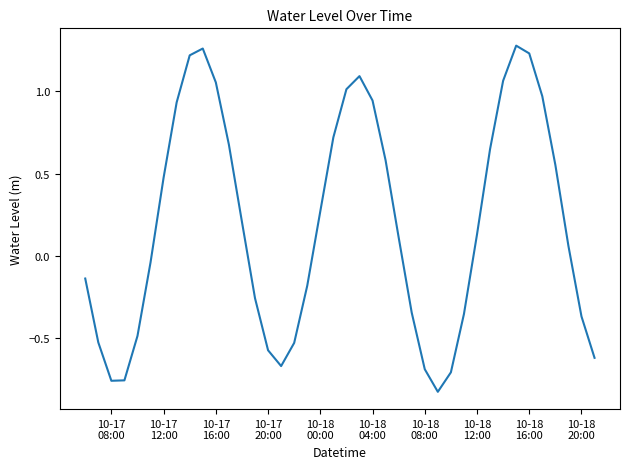

What is the difference between the maximum and minimum values?

2.1